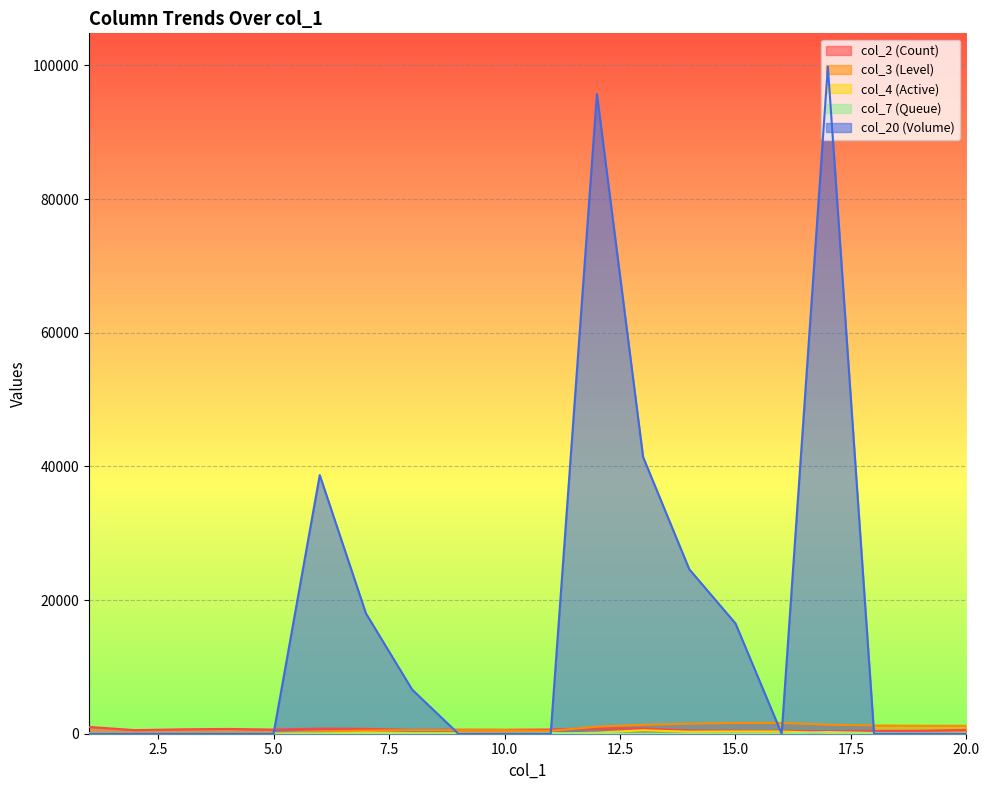

Which series has the largest range (max minus min)?

col_20 (Volume)